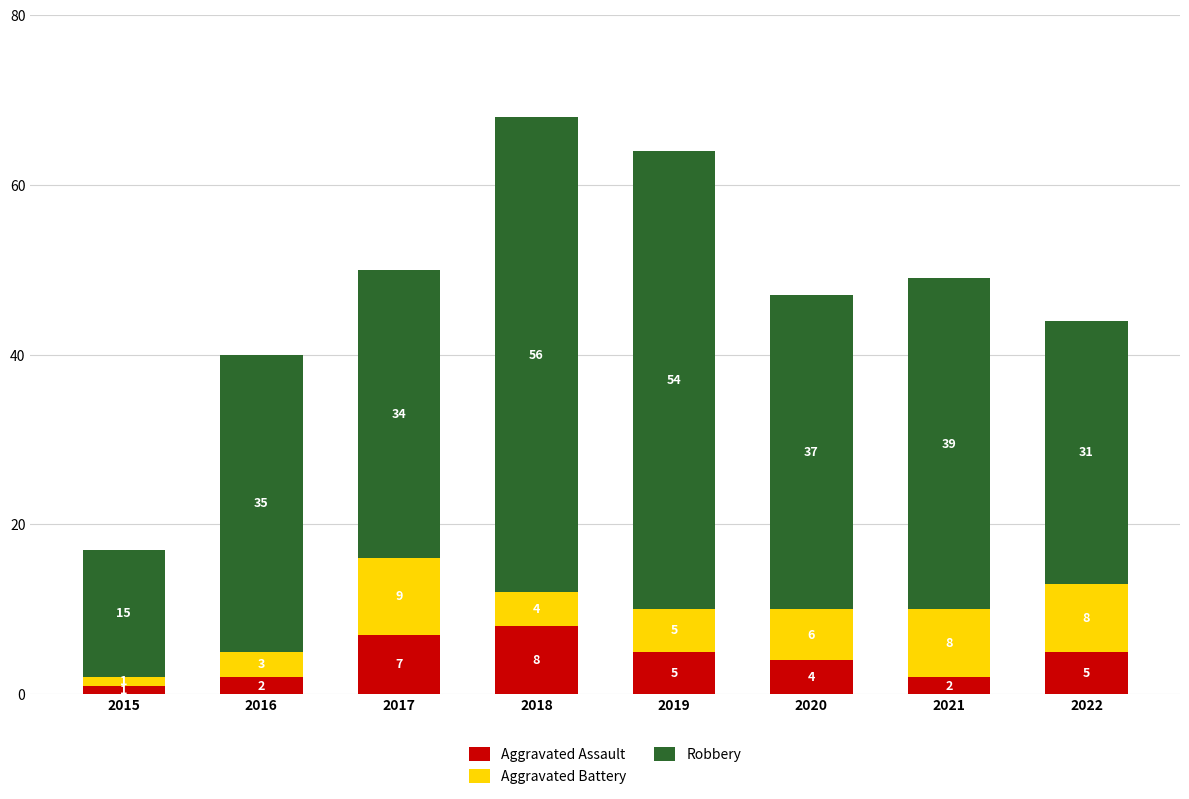

What is the total value across all series at 2018?

68